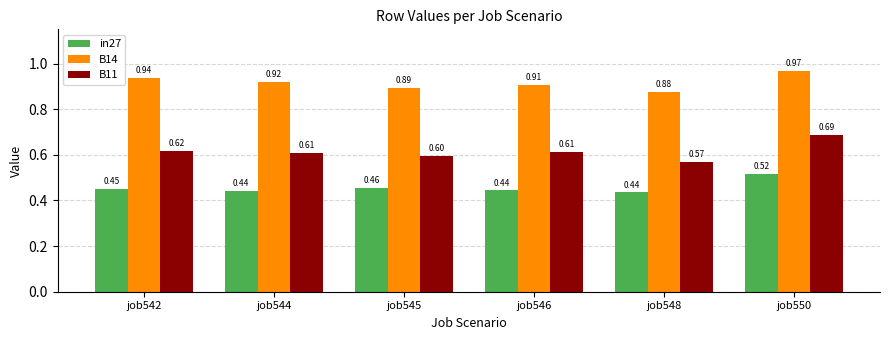

What is the difference between the maximum and minimum values in the in27 series?

0.1